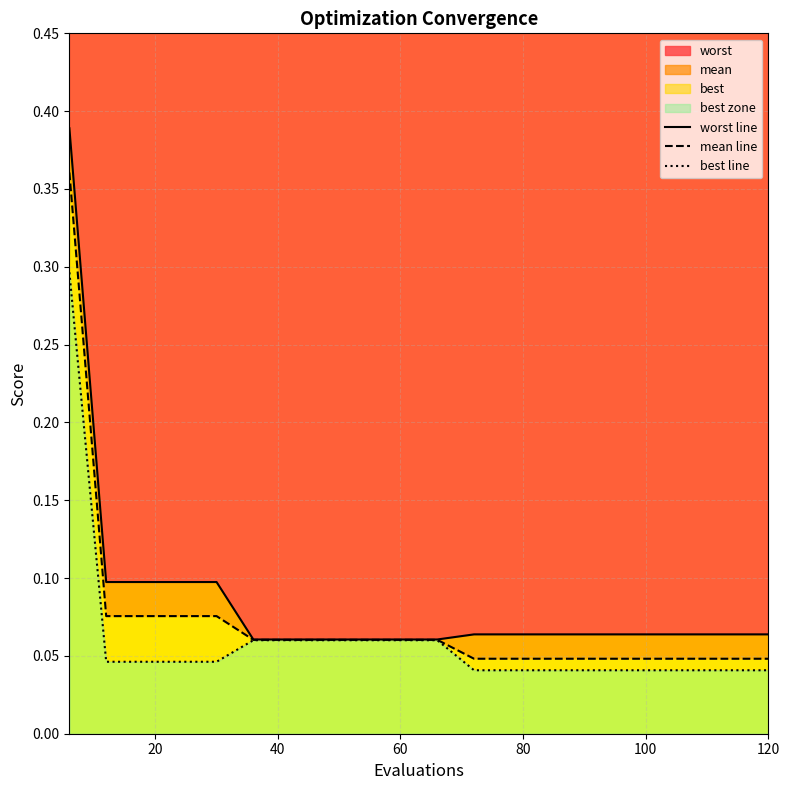

Rank the series by their average value, from lowest to highest.

best line, mean line, worst line